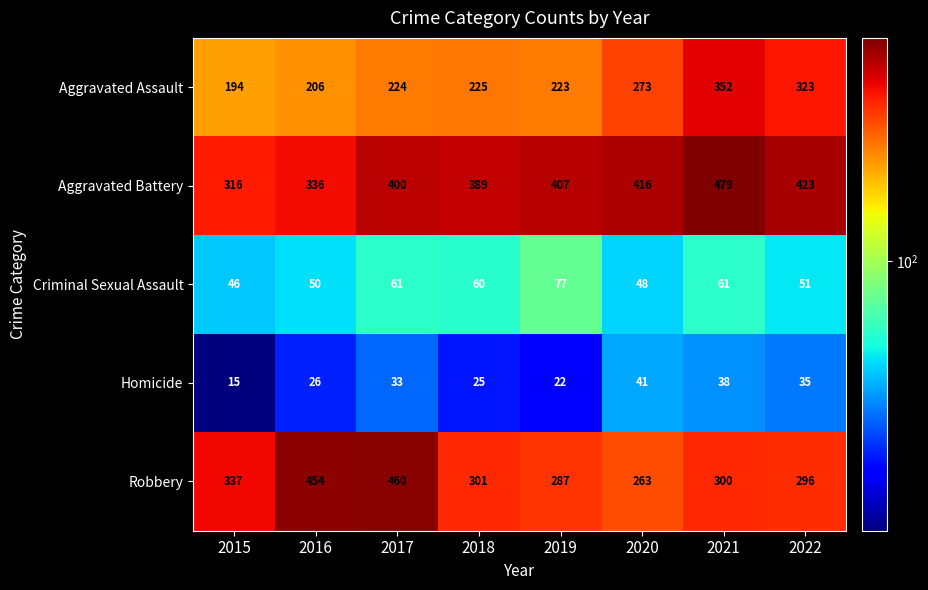

Count the number of data series in this chart.

5